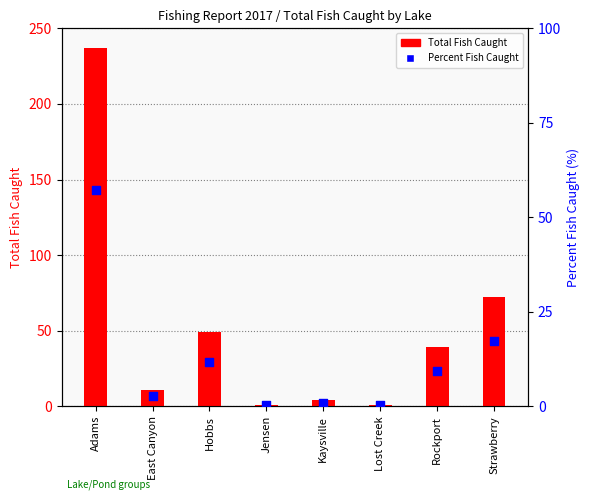

What are all the series names shown in the legend?

Total Fish Caught, Percent Fish Caught